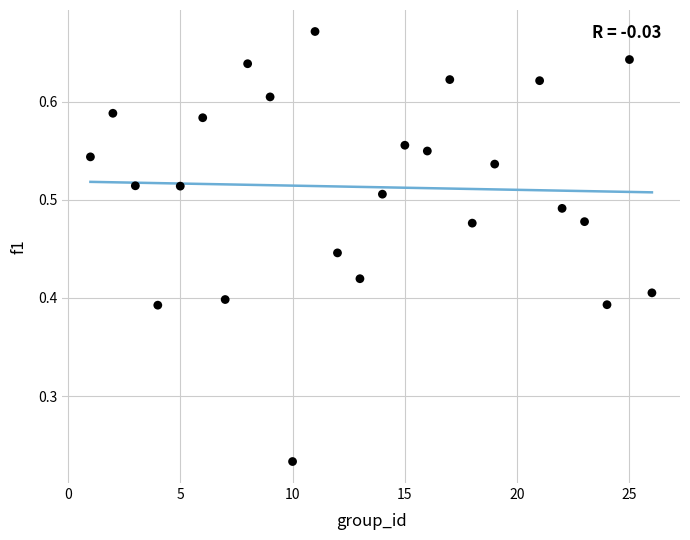

What is the range of X values (max minus min)?

25.0